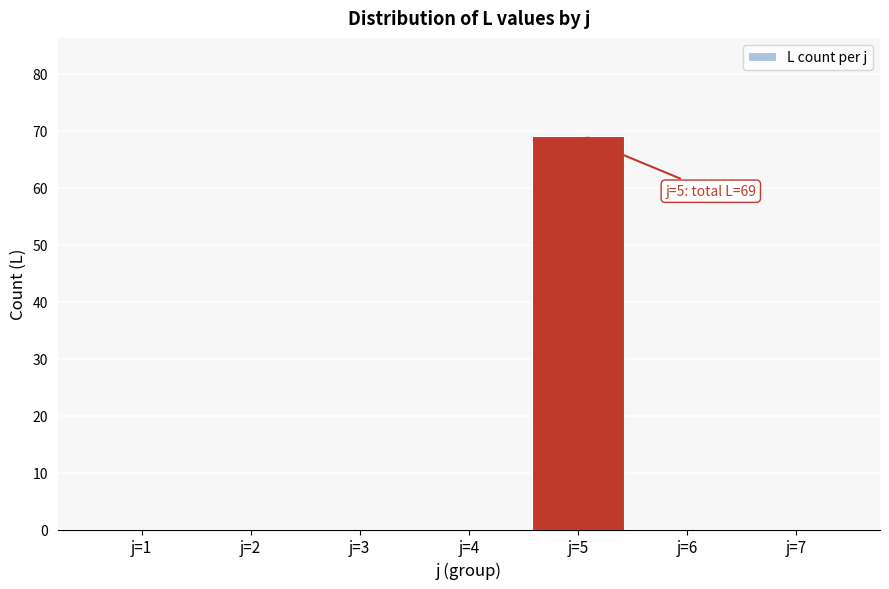

Reading right to left, list all the values displayed in this chart.

j=7=0	j=6=0	j=5=69	j=4=0	j=3=0	j=2=0	j=1=0